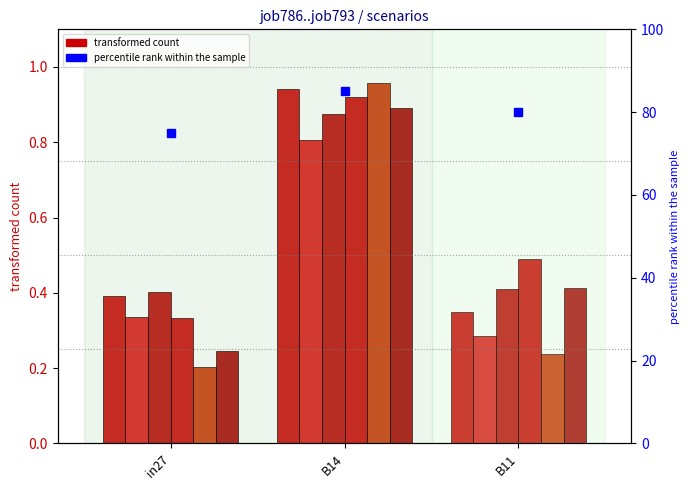

Which category has the highest value in the job790_scenario1_1840 series?

B14